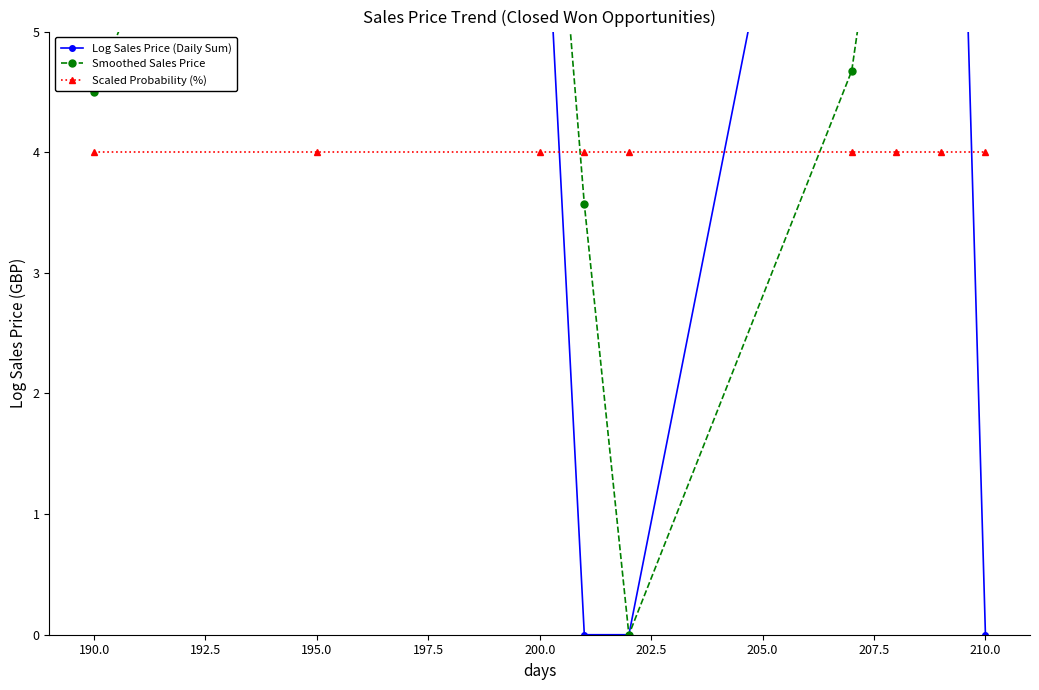

How many lines are shown in the chart?

3